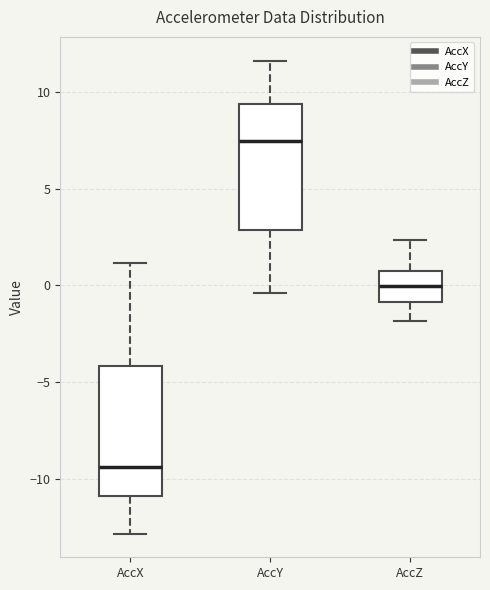

Where does the median line of the box for AccY sit on the y-axis? The values are not printed on the chart, so give them approximately, as read against the axis.

7.5